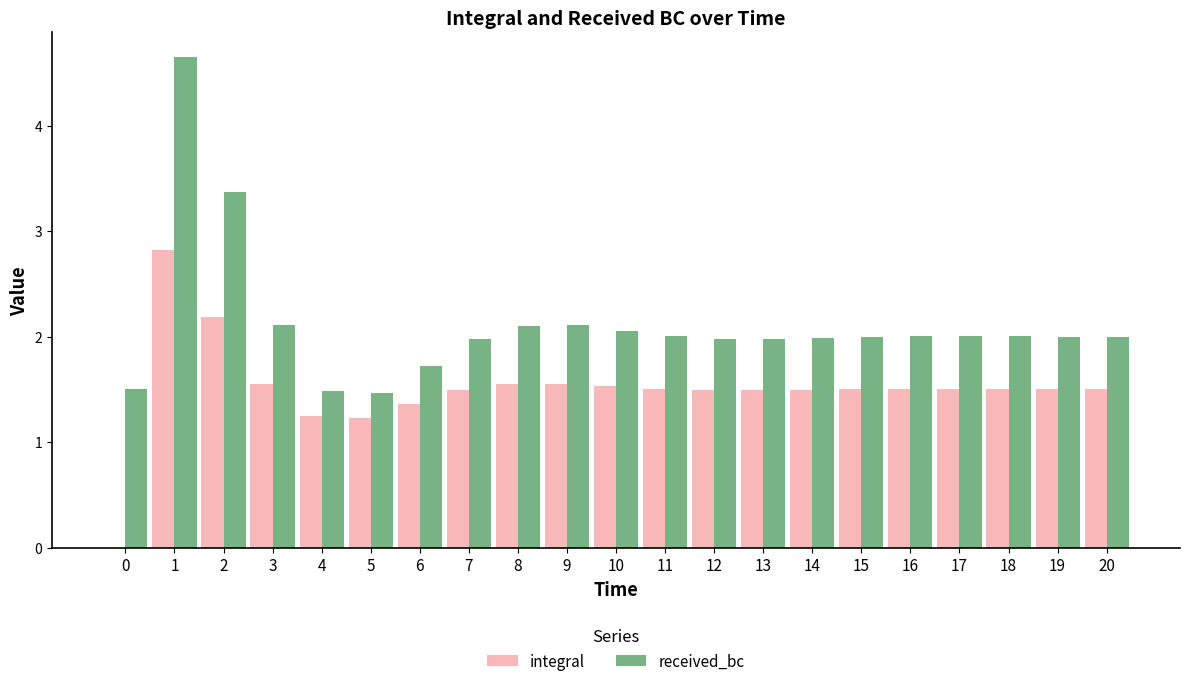

What is the sum of the integral values at 16 and 13?

3.0